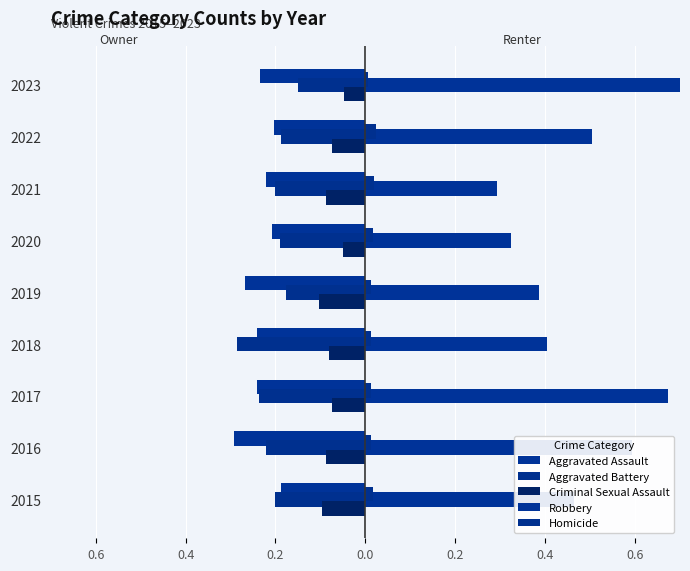

At how many categories does at least one series exceed 0?

9